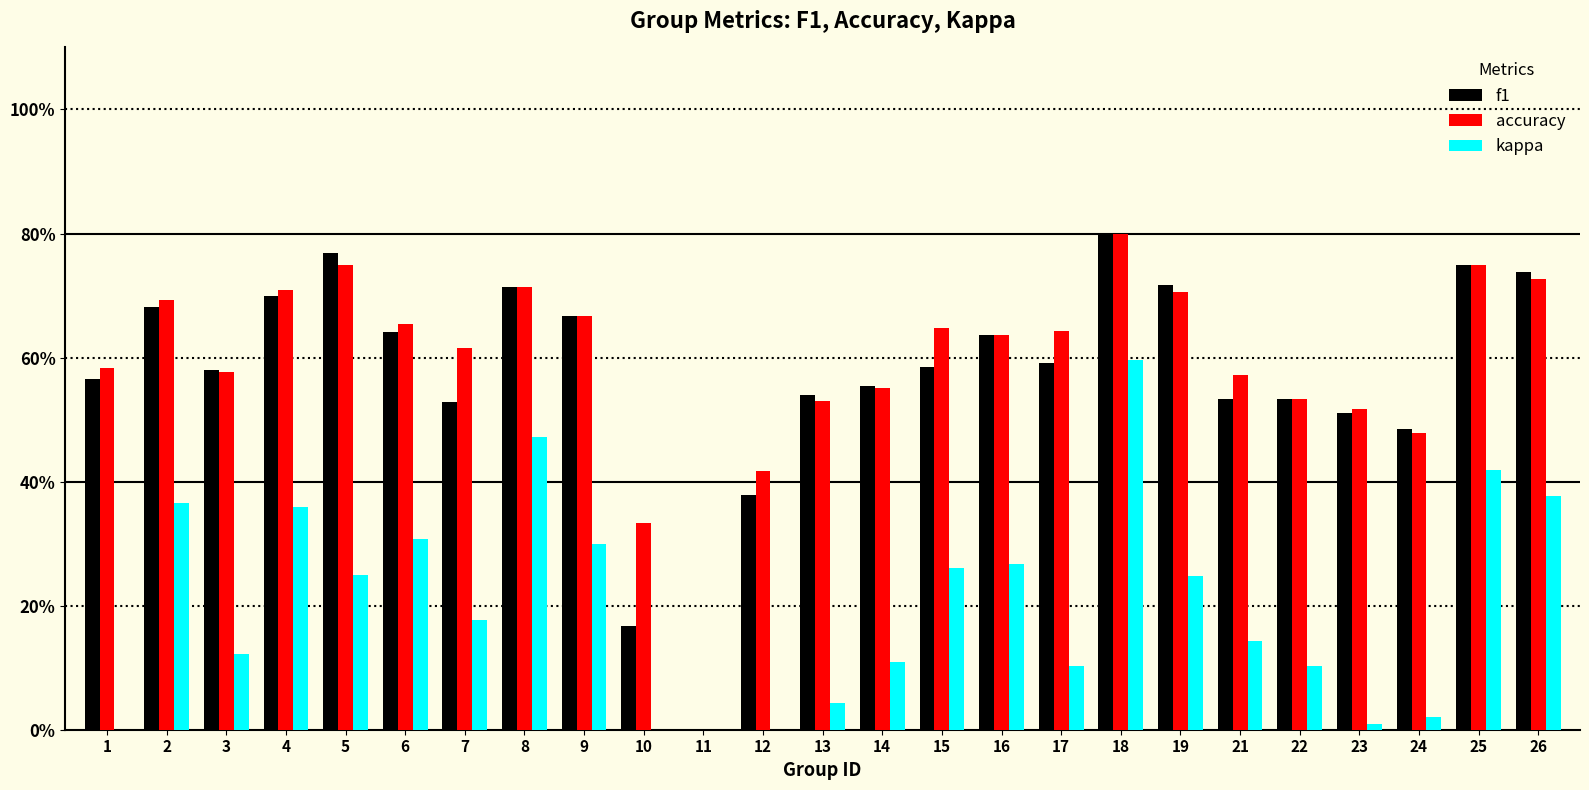

At 7, list the series in order from largest to smallest.

accuracy, f1, kappa